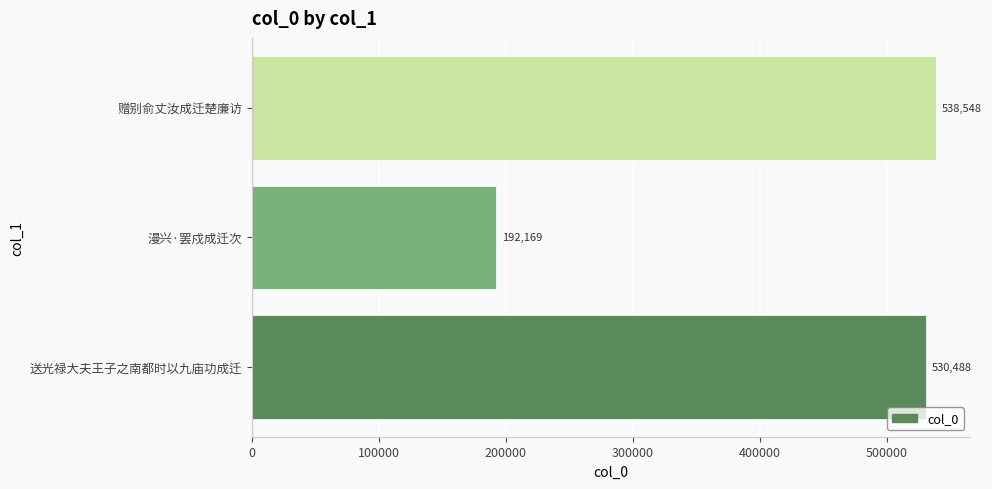

Which category has the lowest value across all series?

漫兴·罢戍成迁次